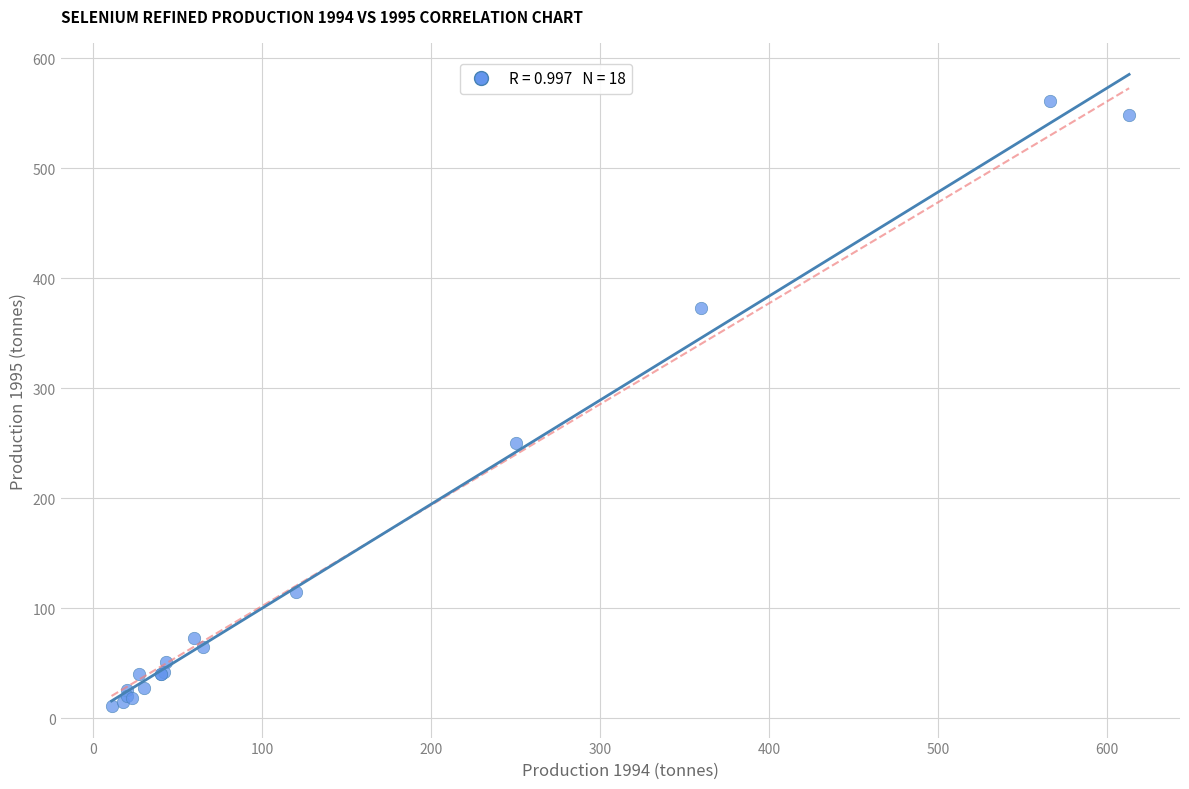

What Y value in the scatter plot is closest to 286?

250